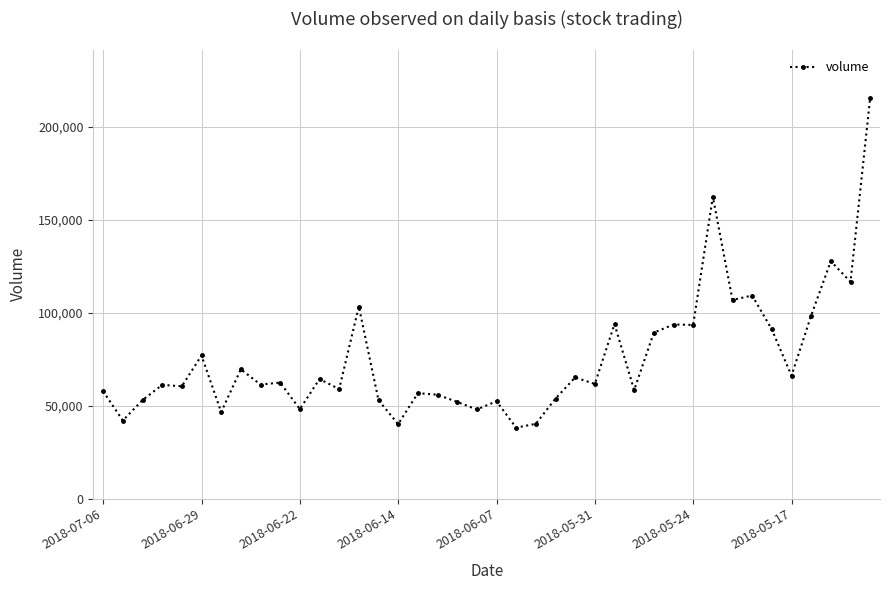

What is the maximum value shown in the chart?

215509.4